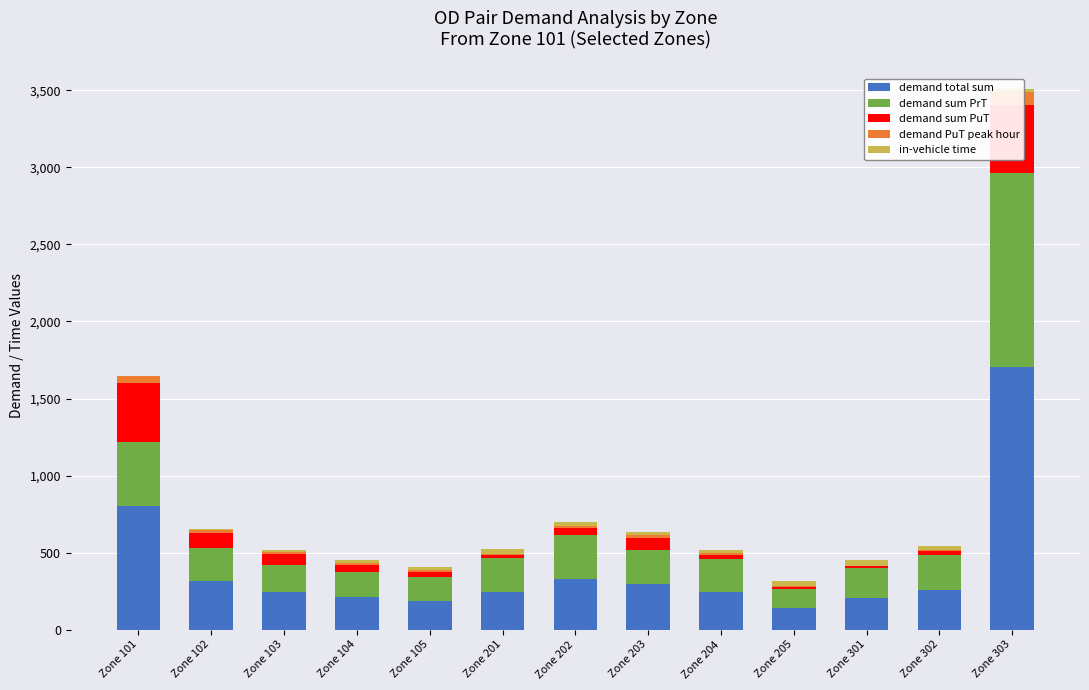

Reading left to right, extract all data points from this chart.

demand total sum: 800.0	312.7	244.8	211.0	188.3	243.0	331.1	298.8	243.7	139.7	206.0	254.0	1702.3
demand sum PrT: 419.5	213.9	175.3	164.5	151.2	221.2	283.5	218.2	214.4	125.9	194.4	230.0	1261.4
demand sum PuT: 380.5	98.8	69.5	46.5	37.1	21.8	47.6	80.6	29.3	13.7	11.6	24.1	440.9
demand PuT peak hour: 48.9	20.7	14.6	10.0	8.1	4.7	11.3	19.2	7.1	3.0	2.5	6.3	82.0
in-vehicle time: 0.0	6.0	12.0	18.0	24.0	30.0	24.0	18.0	24.0	30.0	36.0	30.0	24.0